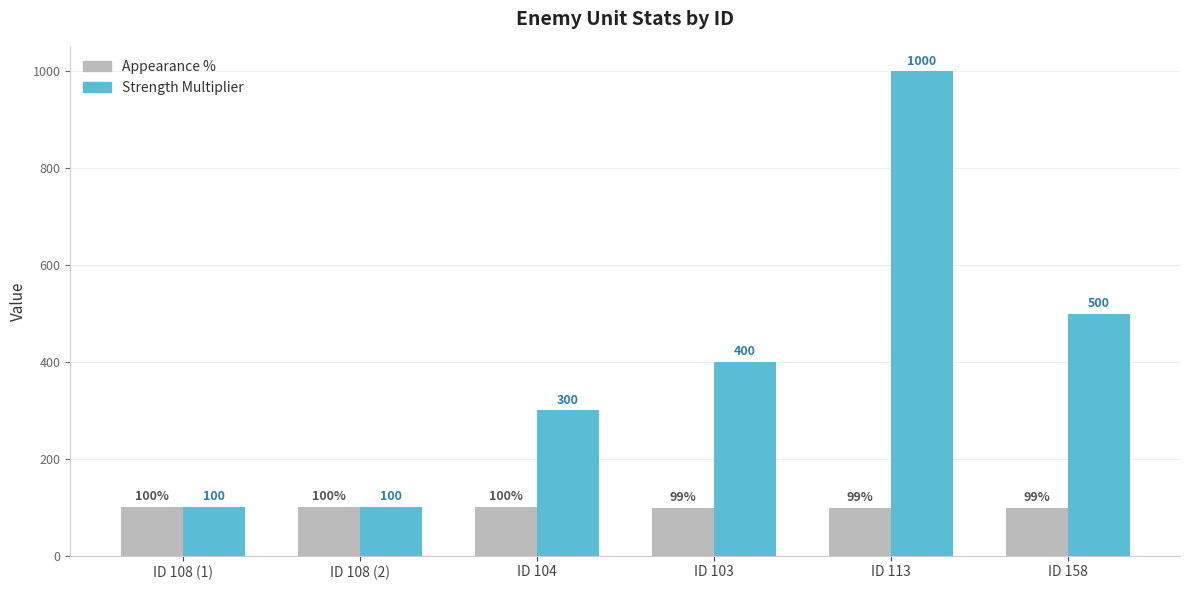

Reading left to right, transcribe all the data shown in this chart.

Appearance %: ID 108 (1)=100	ID 108 (2)=100	ID 104=100	ID 103=99	ID 113=99	ID 158=99
Strength Multiplier: ID 108 (1)=100	ID 108 (2)=100	ID 104=300	ID 103=400	ID 113=1000	ID 158=500